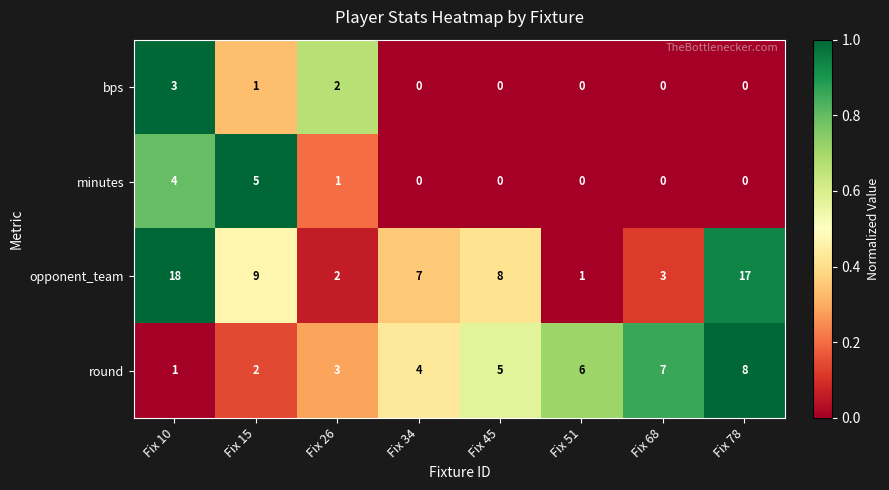

Is it true that round equals 2 at Fix 34?

False